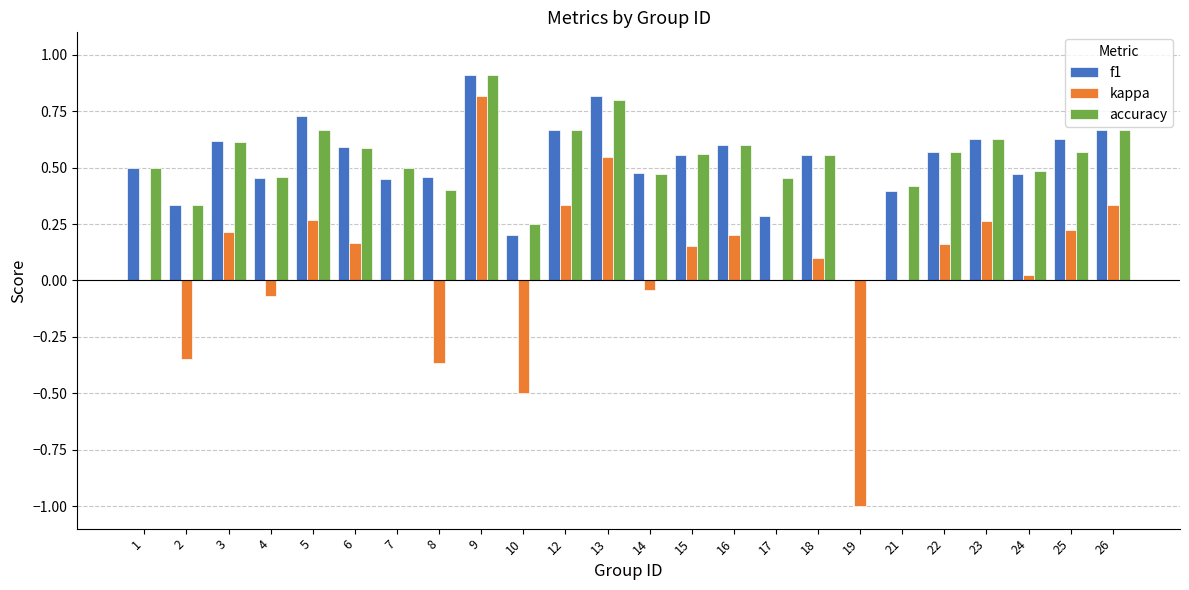

What are all the series names shown in the legend?

f1, kappa, accuracy